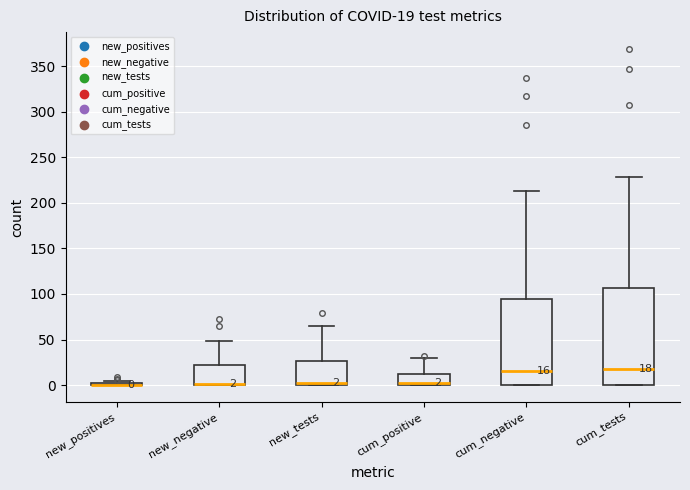

Which box is the tallest, from its lower edge to its upper edge?

cum_tests